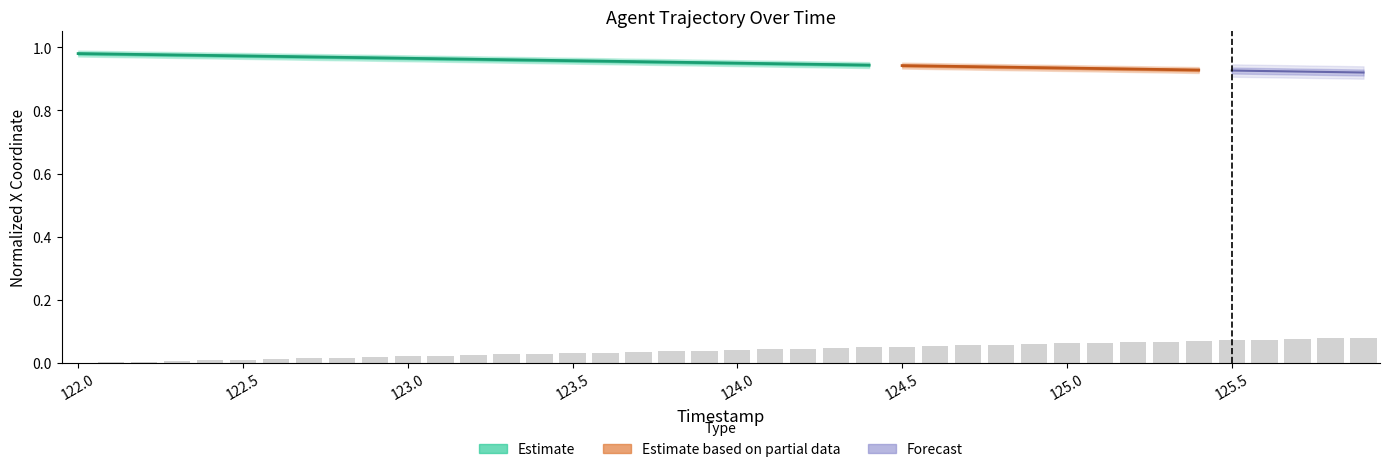

List the labels in order of value, smallest first.

122.0, 122.1, 122.2, 122.3, 122.4, 122.5, 122.6, 122.7, 122.8, 122.9, 123.0, 123.1, 123.2, 123.3, 123.4, 123.5, 123.6, 123.7, 123.8, 123.9, 124.0, 124.1, 124.2, 124.3, 124.4, 124.5, 124.6, 124.7, 124.8, 124.9, 125.0, 125.1, 125.2, 125.3, 125.4, 125.5, 125.6, 125.7, 125.8, 125.9